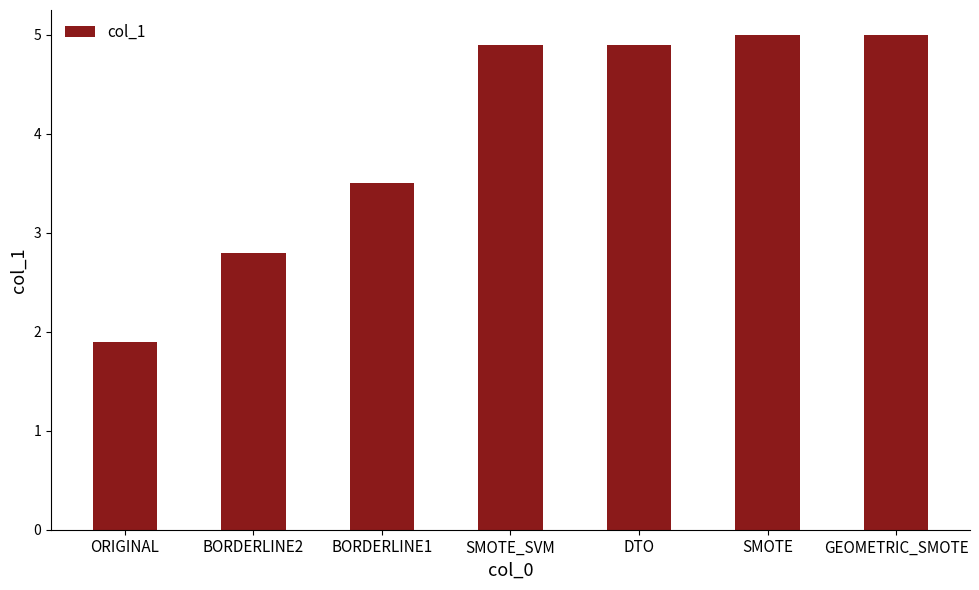

What is the value of the 7th bar from the left?

5.0